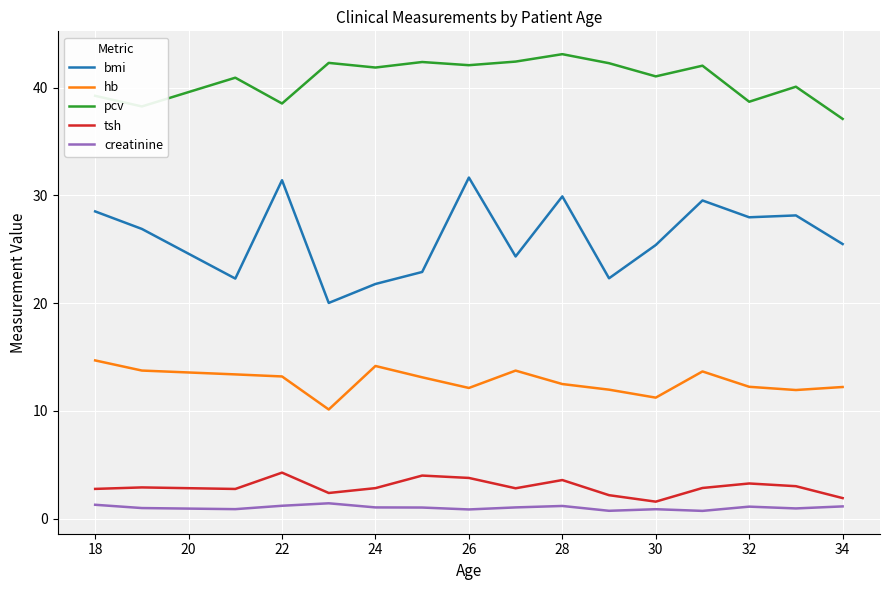

In pcv, how many points are lower than both neighbors (excluding endpoints)?

6